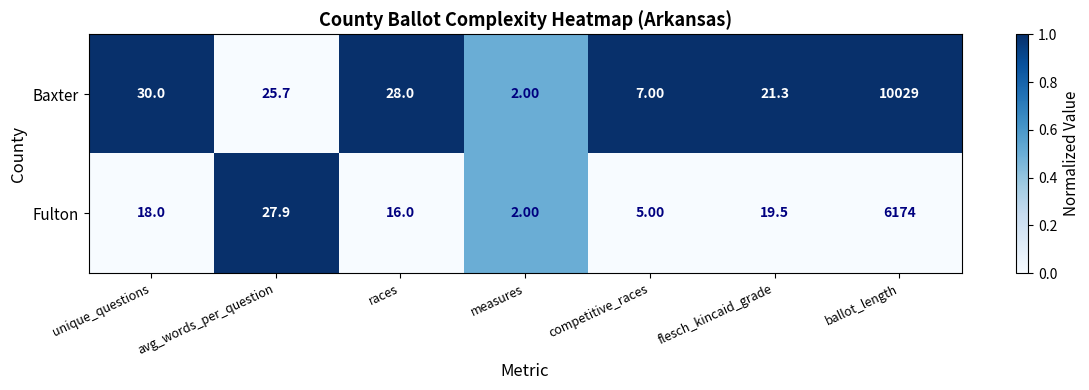

At which label is Baxter closest to 5015?

unique_questions